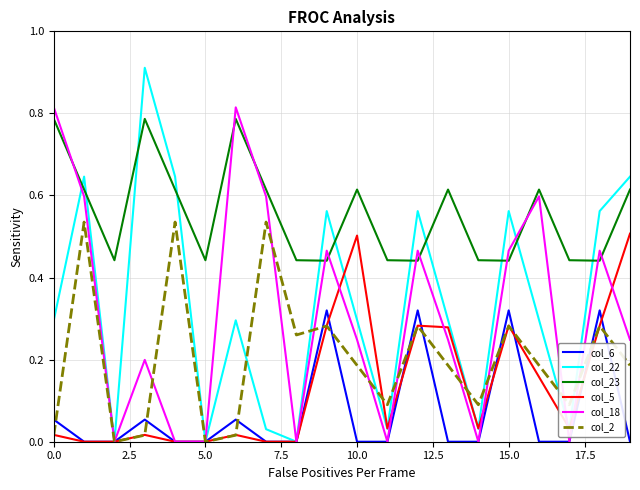

List the series in order of their peak value, lowest first.

col_6, col_5, col_2, col_23, col_18, col_22